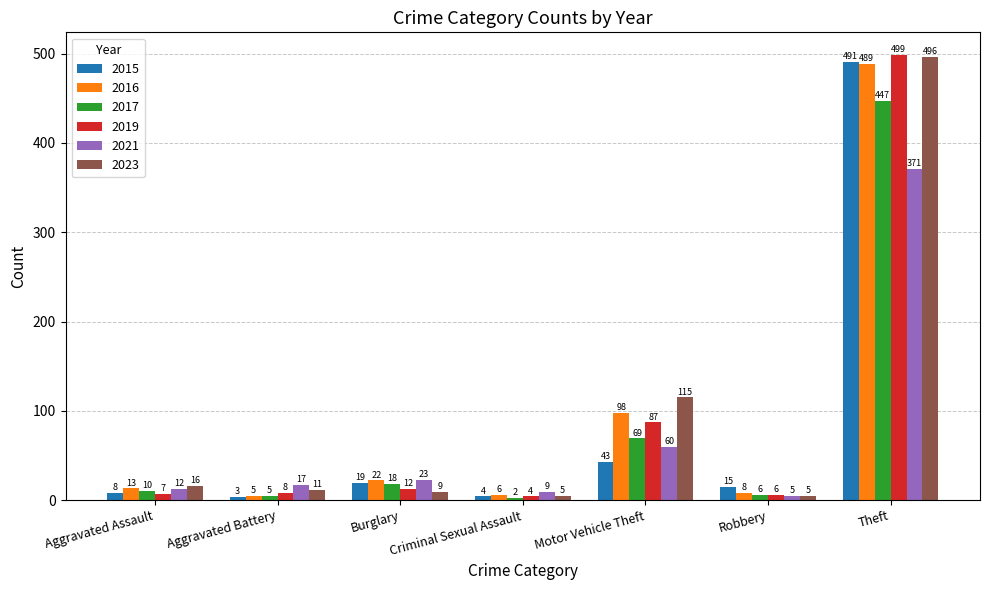

Which series has the largest range (max minus min)?

2019